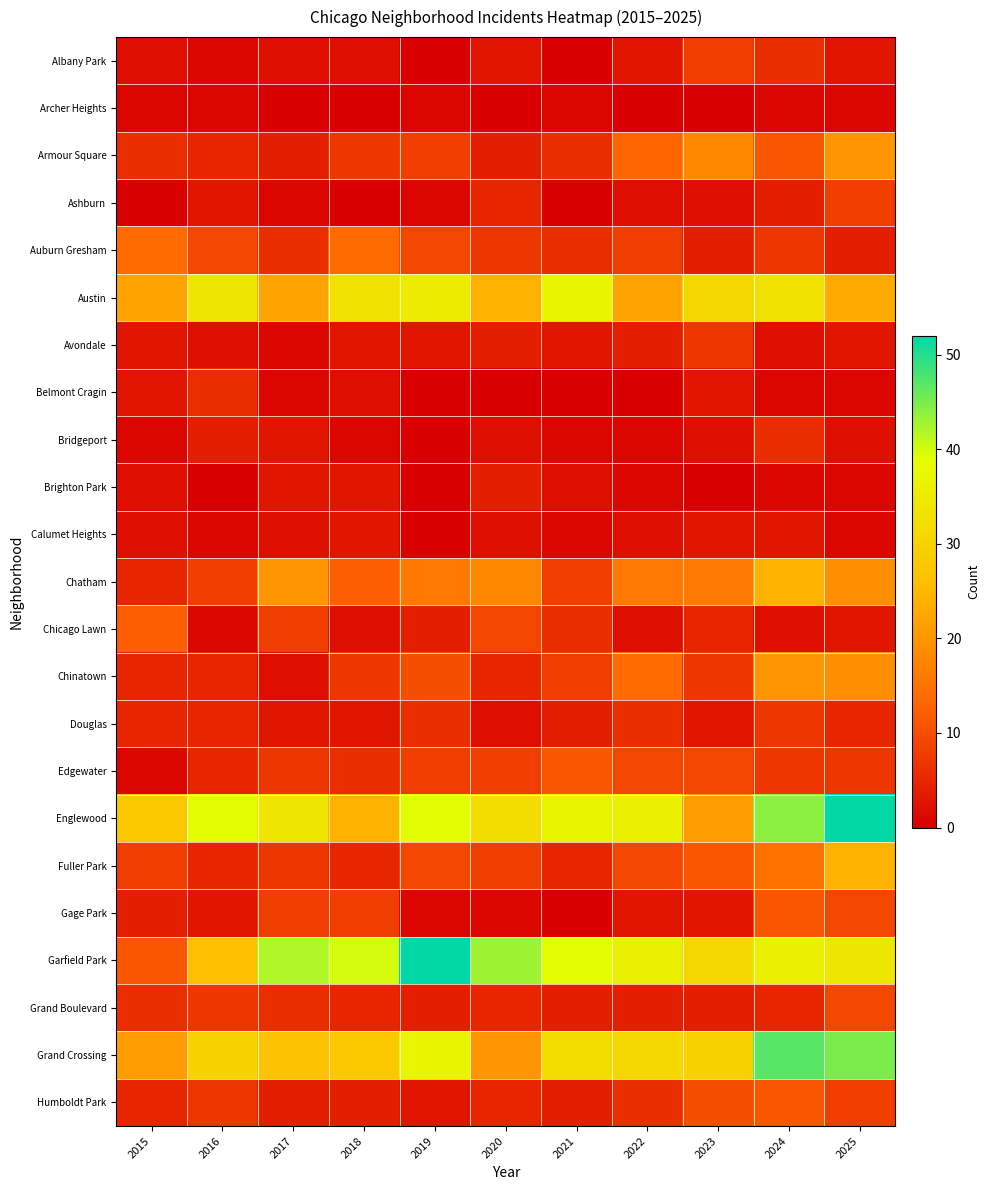

Which has a higher value, 2018 or 2019?

2018